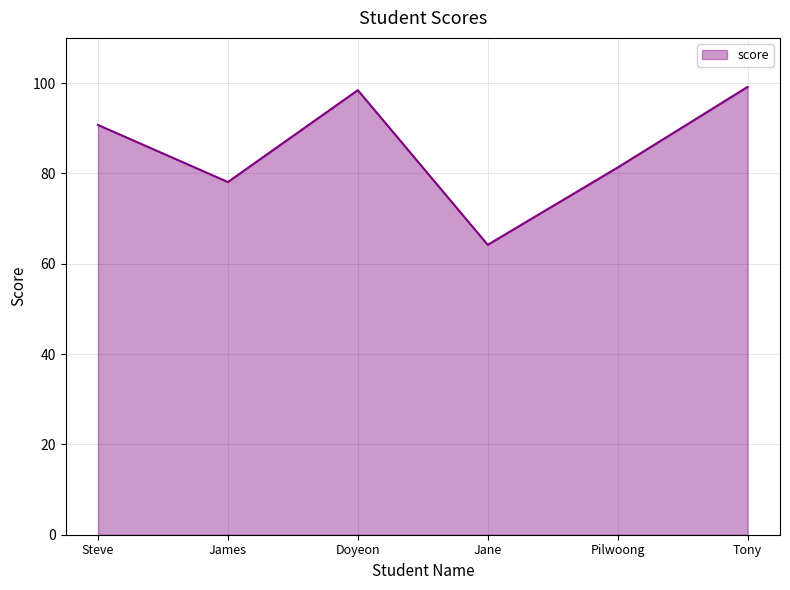

What position from the left is Pilwoong?

5